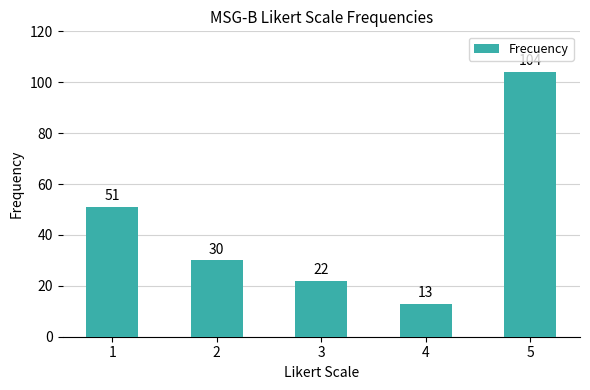

What is the minimum value shown in the chart?

13